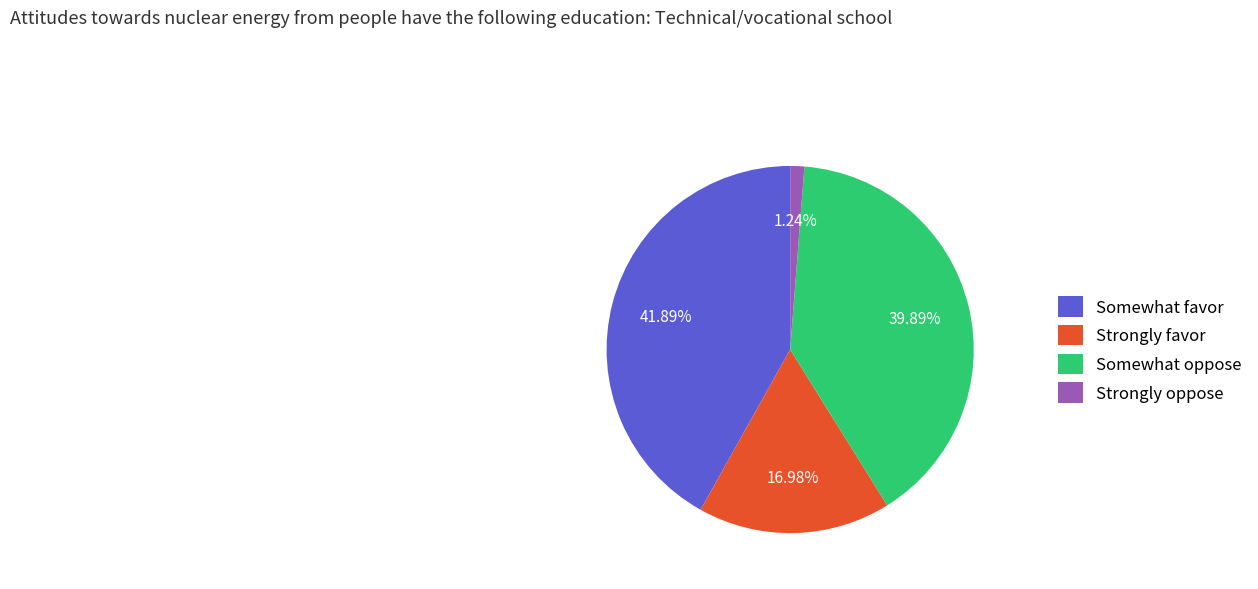

What is the ratio of the value at Strongly favor to the value at Somewhat oppose?

0.4